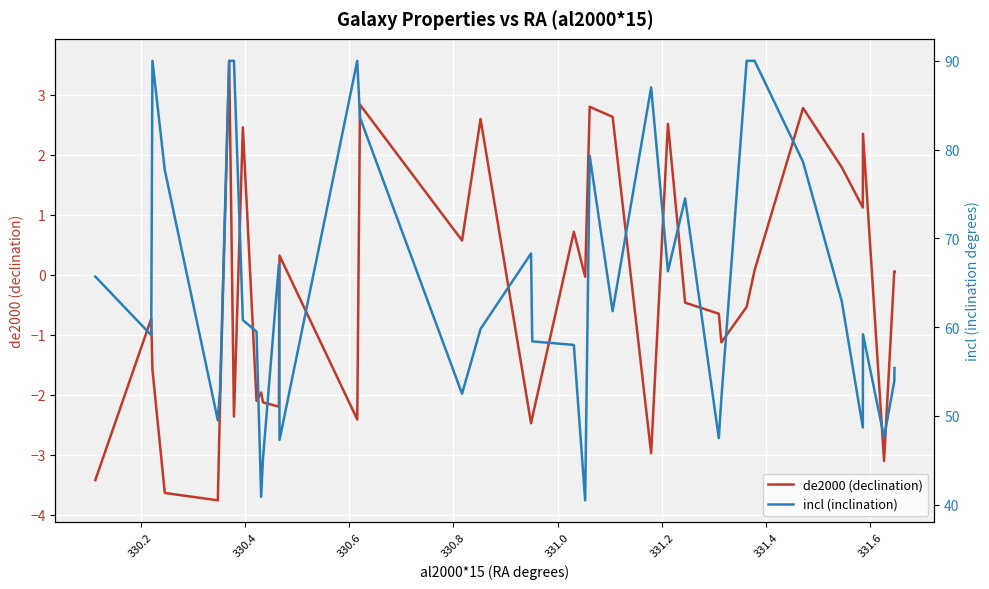

What is the lowest value of the de2000 (declination) series?

-3.8